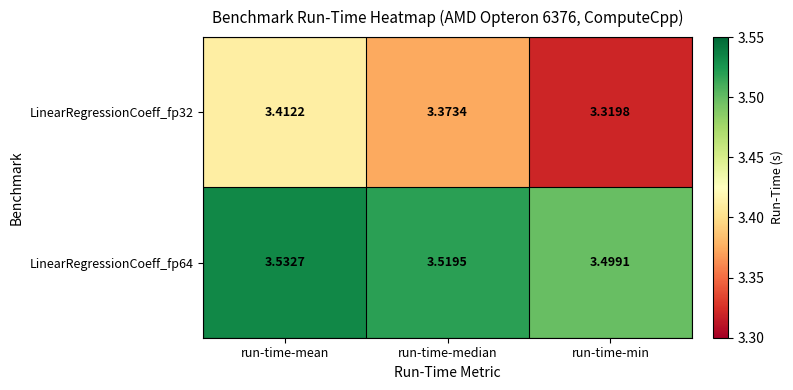

At which label is LinearRegressionCoeff_fp64 closest to 3?

run-time-min